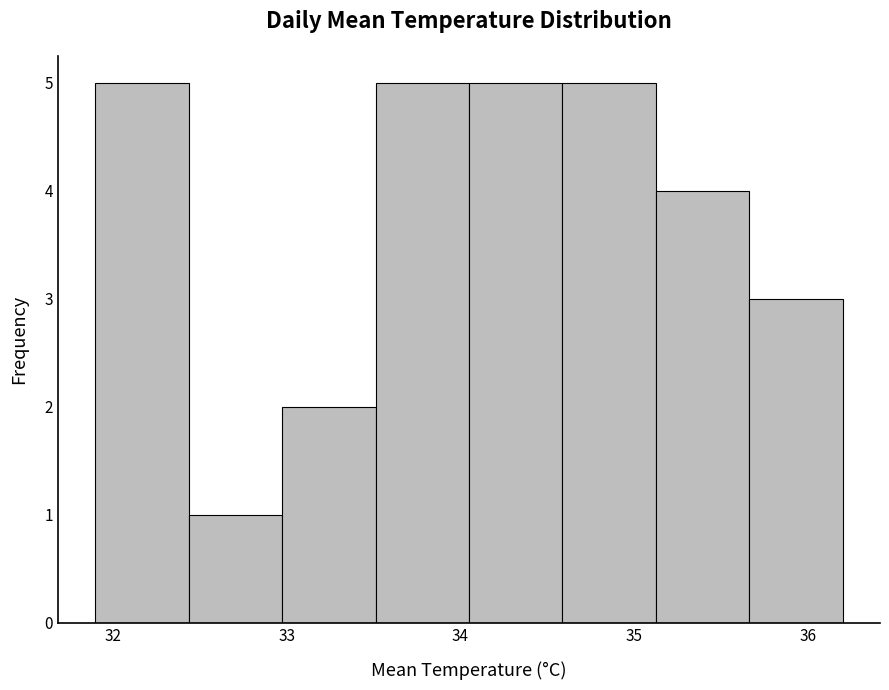

What is the height of the bar covering 35.7 to 36.2 on the x-axis? Neither the bar edges nor the heights are printed on the chart, so give them approximately, as read against the axes.

3